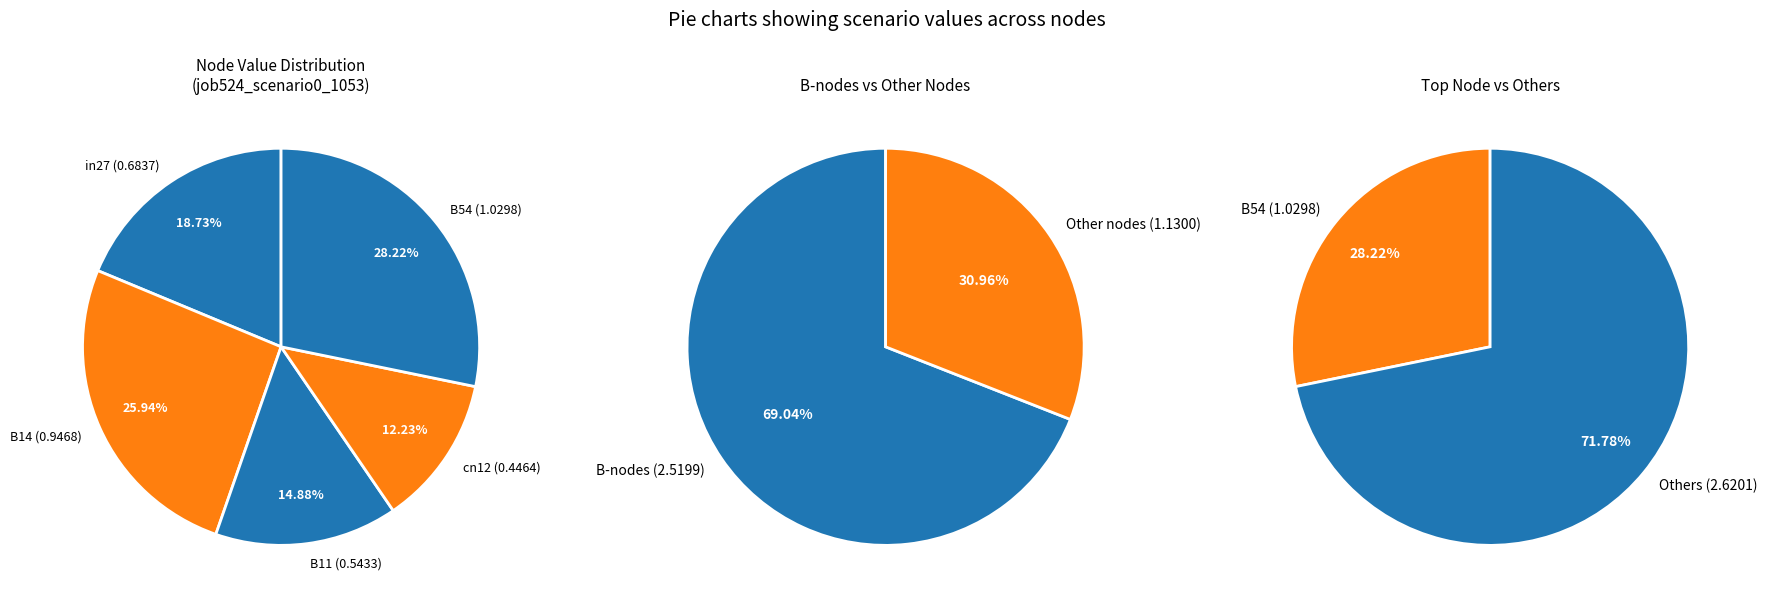

How many segments does this pie chart have?

5